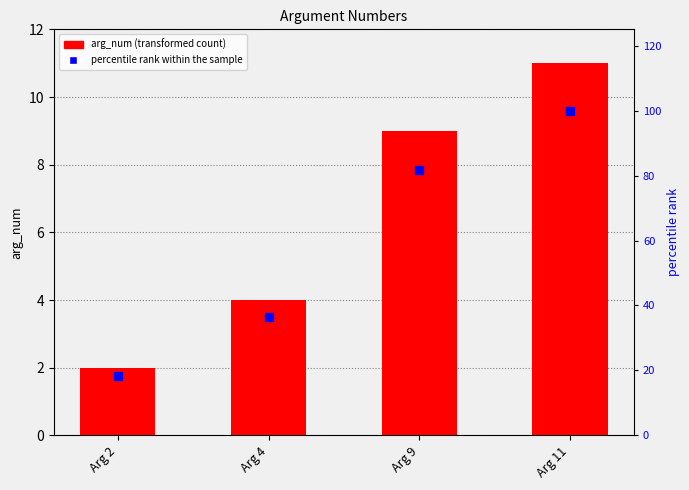

Which series contains the highest Y value?

percentile rank within the sample